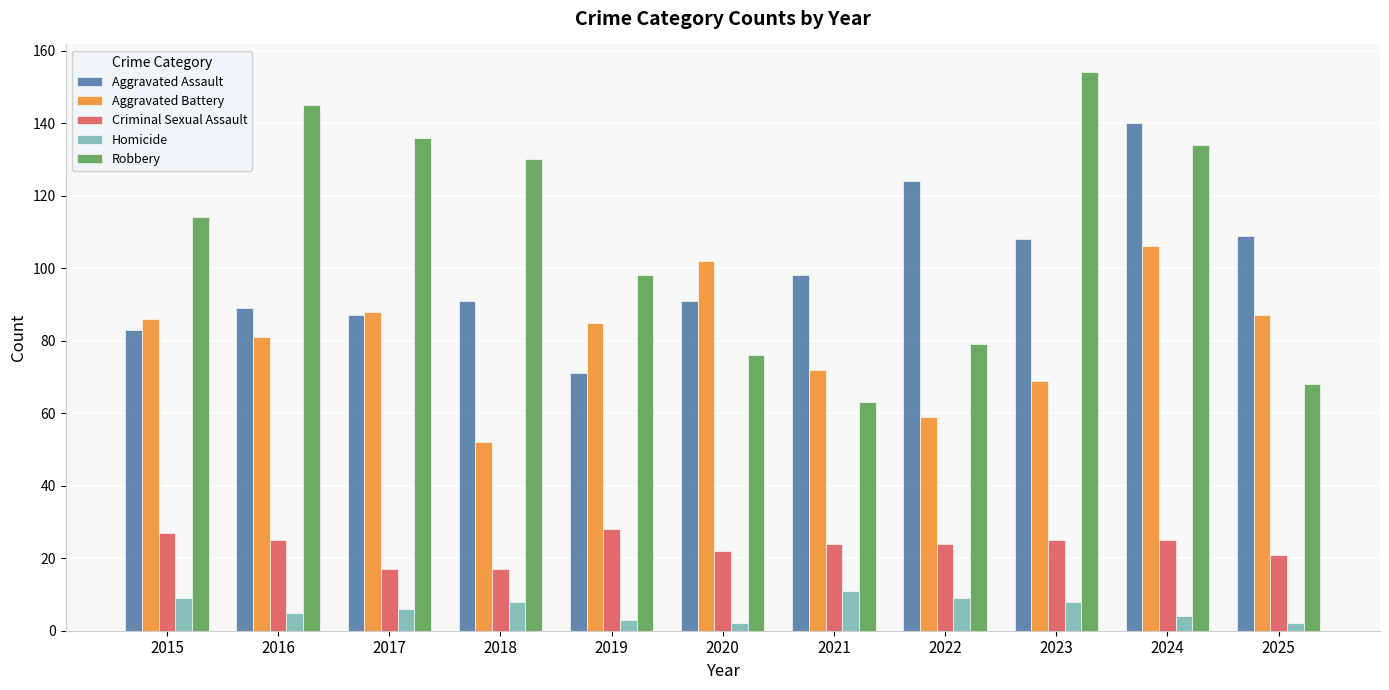

Where is Robbery nearest to the value 108?

2015